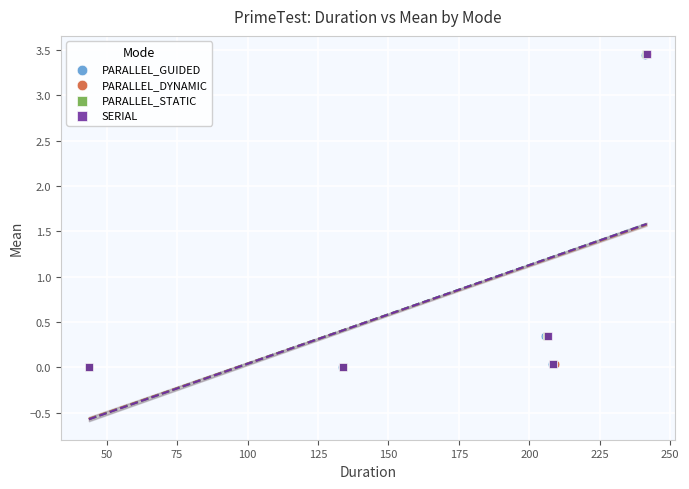

Which series has the largest Y range (max minus min)?

SERIAL